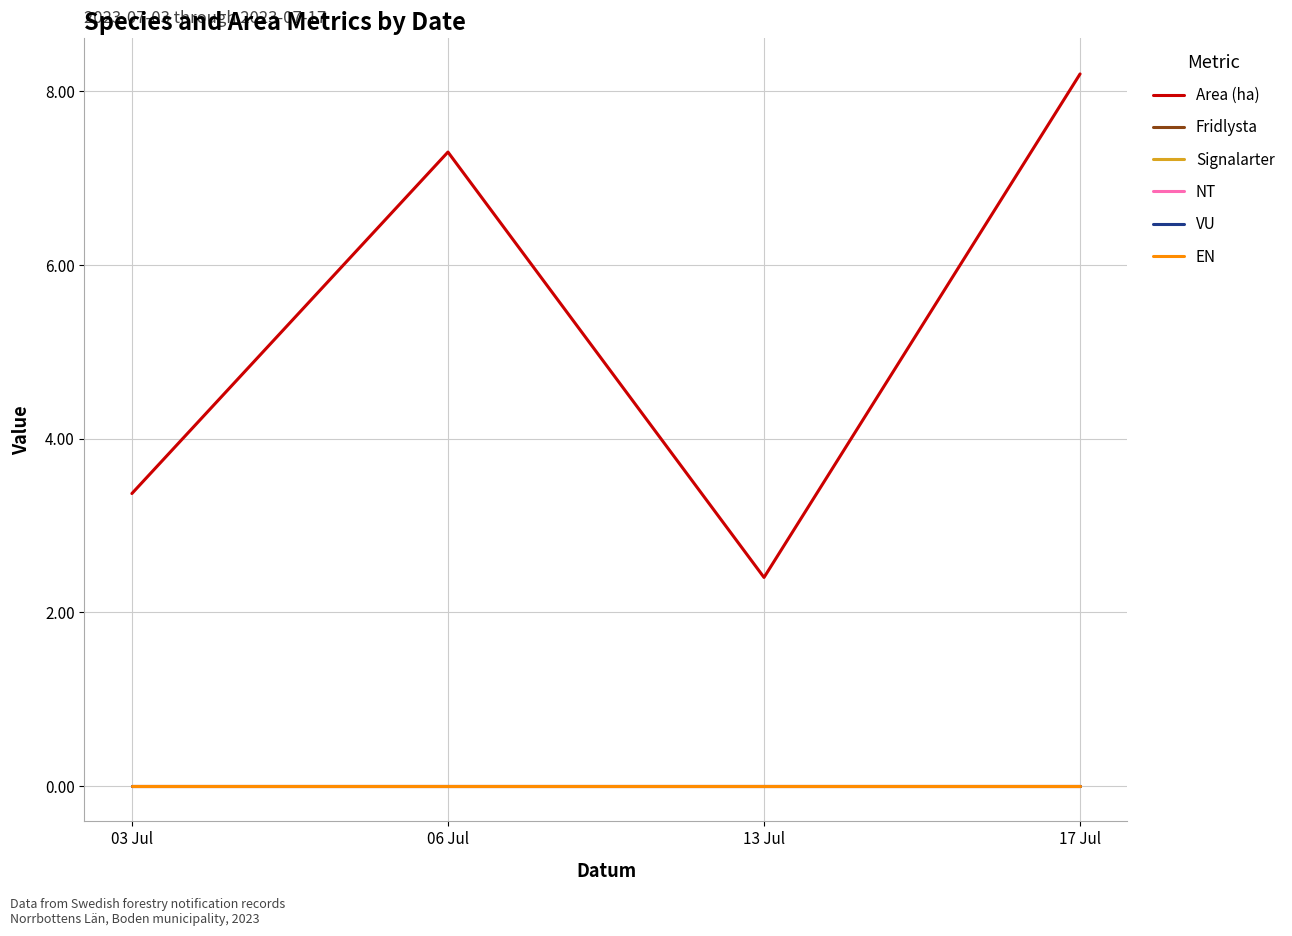

At how many categories does at least one series exceed 0?

4